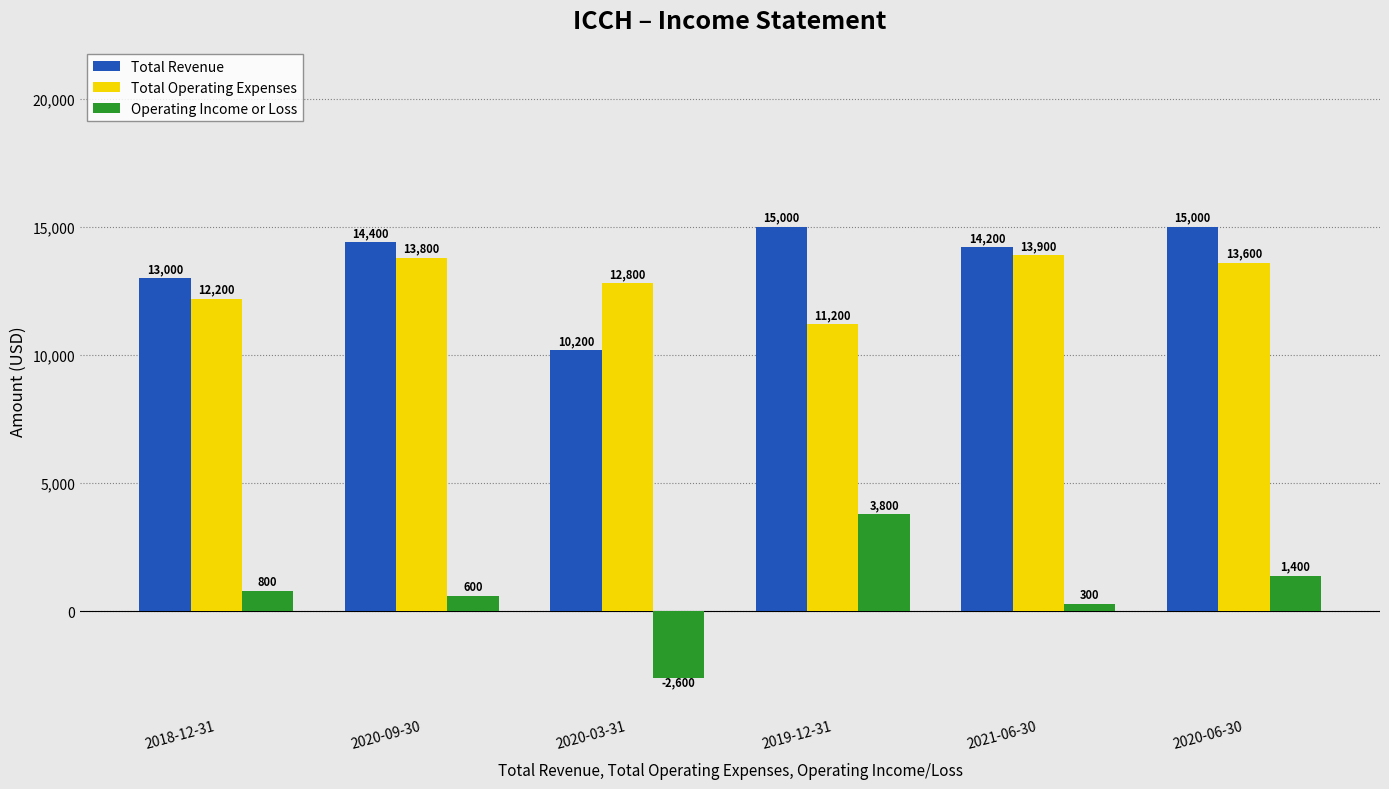

Which series changed the most between 2020-09-30 and 2019-12-31?

Operating Income or Loss